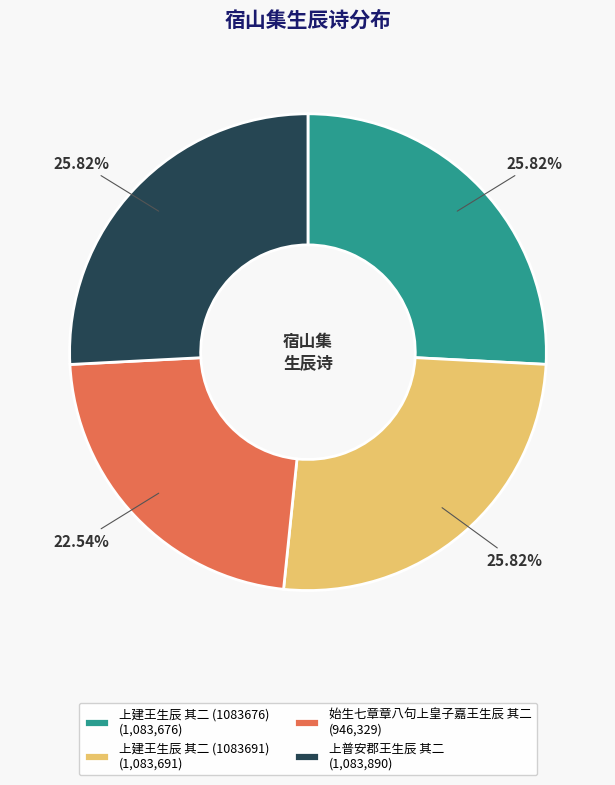

Which has a higher value, 始生七章章八句上皇子嘉王生辰 其二 or 上建王生辰 其二 (1083691)?

上建王生辰 其二 (1083691)